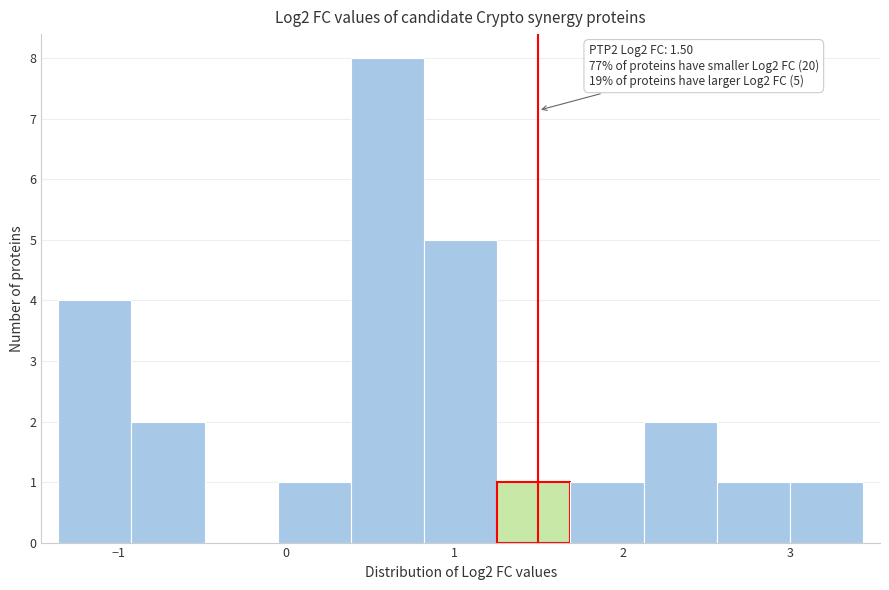

Which range on the x-axis has the tallest bar?

0.4 to 0.8